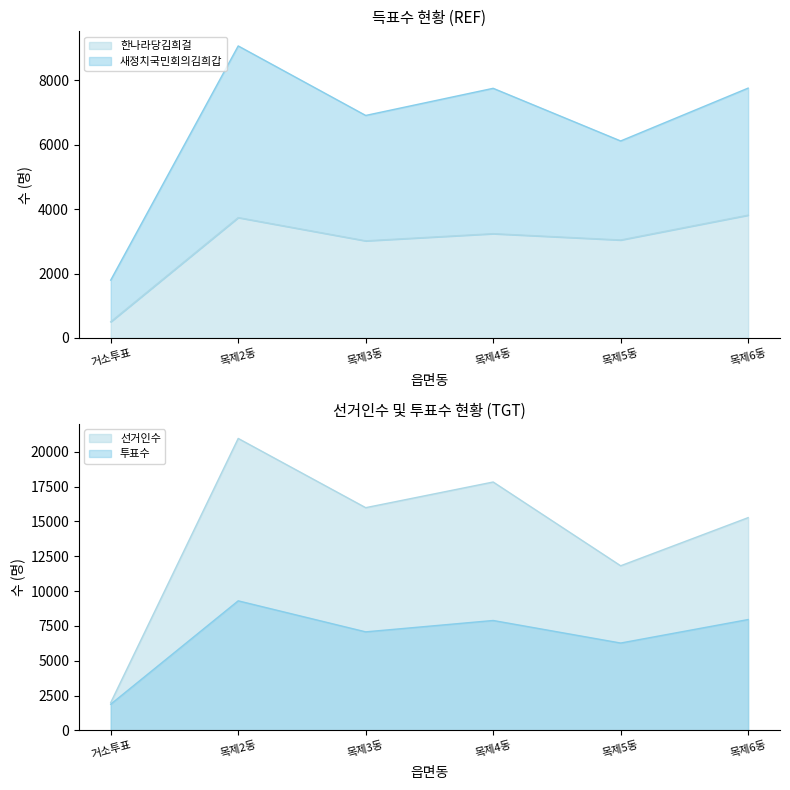

Which series has the largest total across all categories?

새정치국민회의김희갑